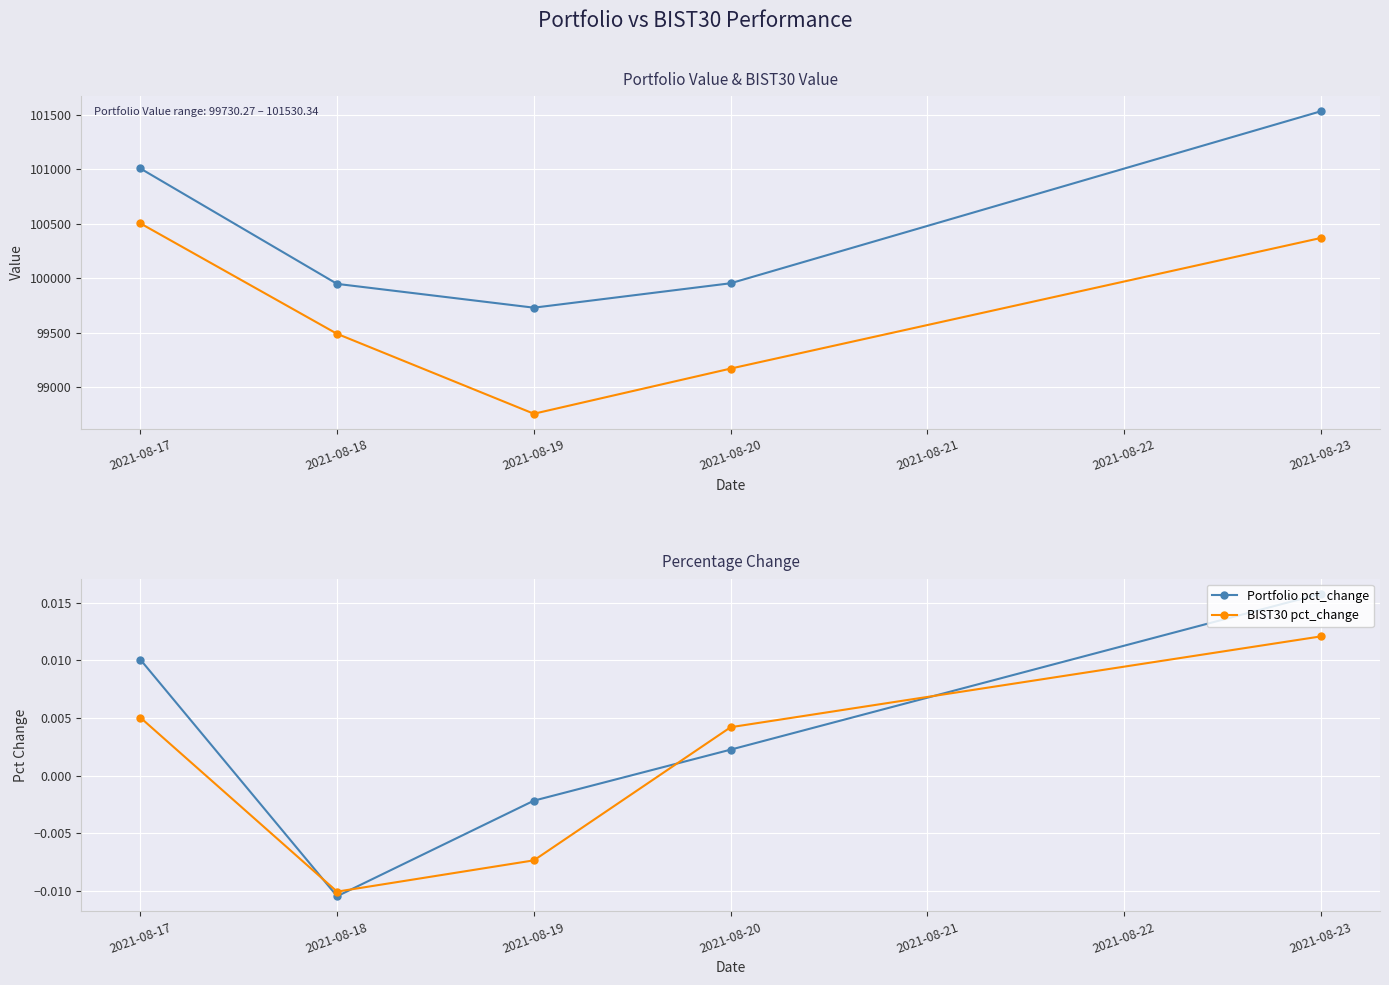

True or false: BIST30 Value and BIST30 pct_change intersect in this chart.

False